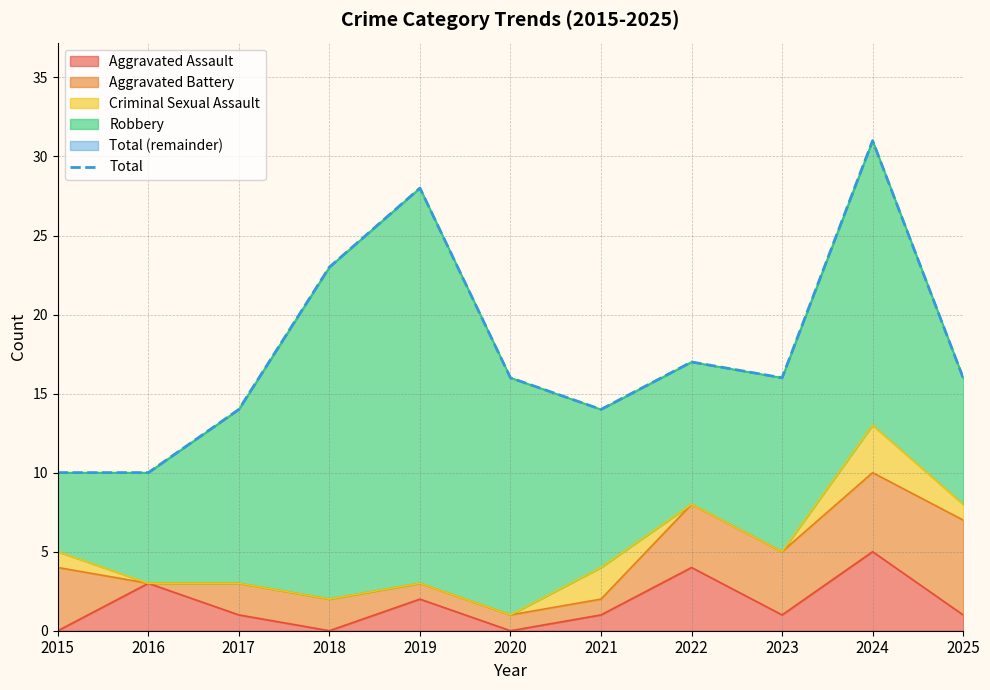

What is the sum of the values at 2025 and 2018?

39